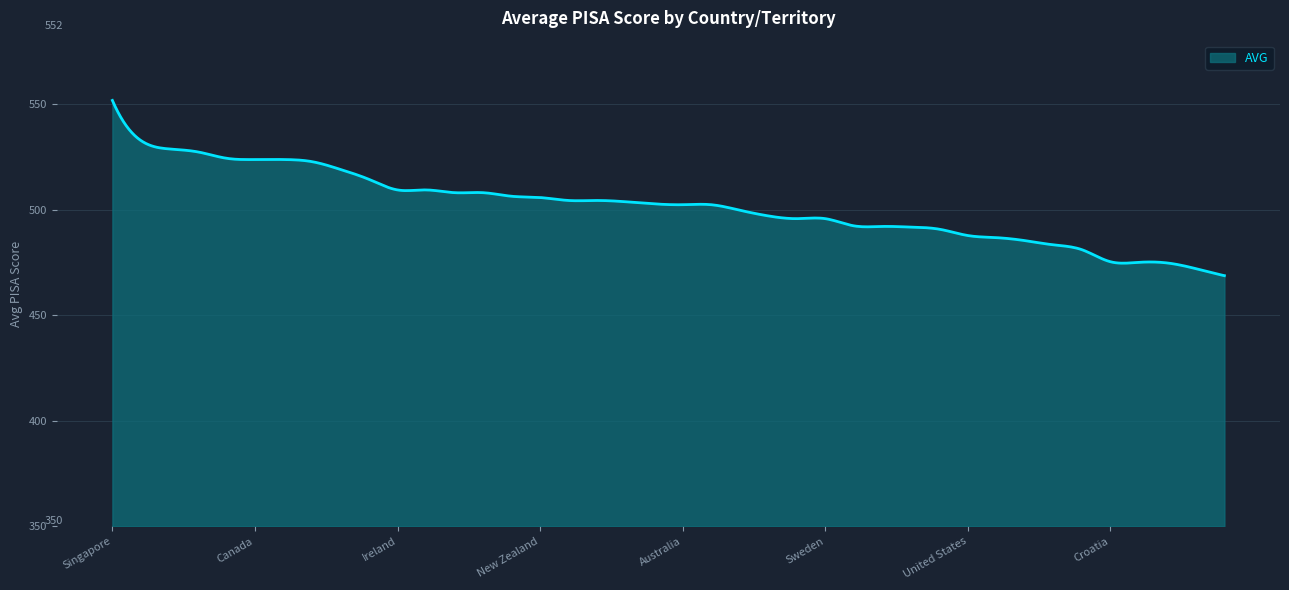

What is the difference between the maximum and minimum values?

83.0